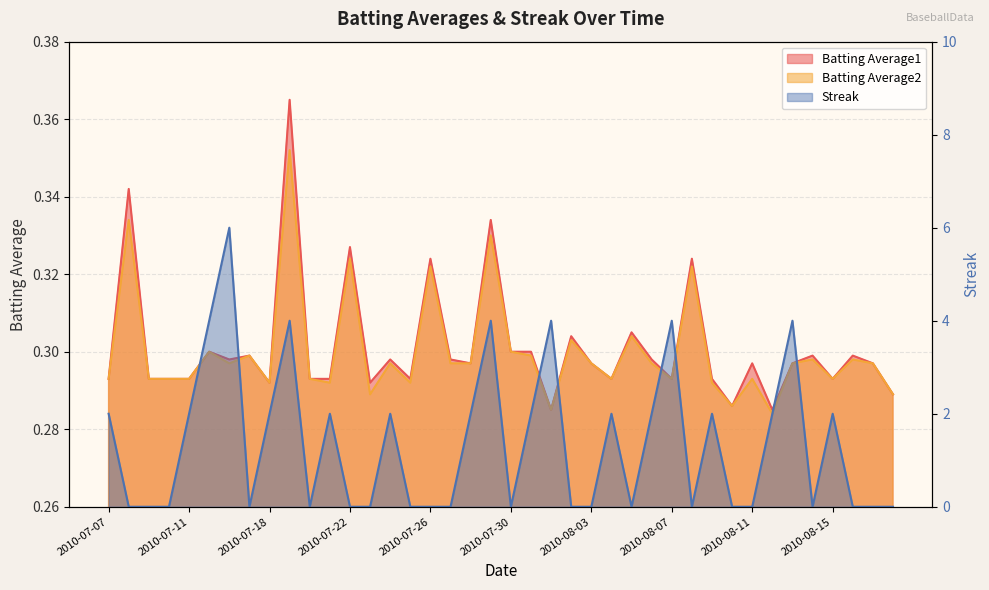

What is the label of the 25th point from the right?

2010-07-25